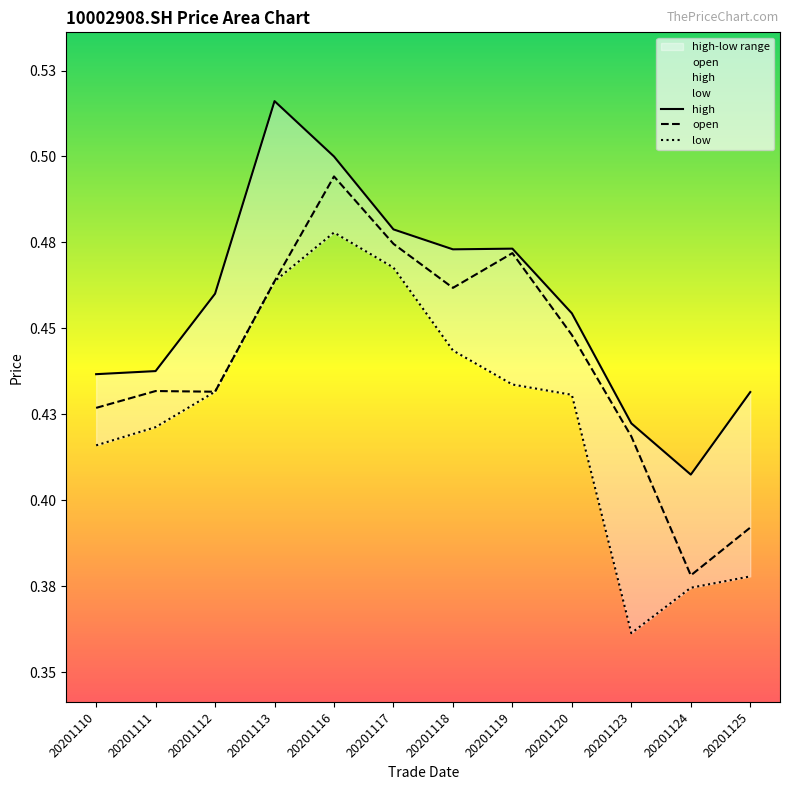

What is the sum of all high values?

5.5